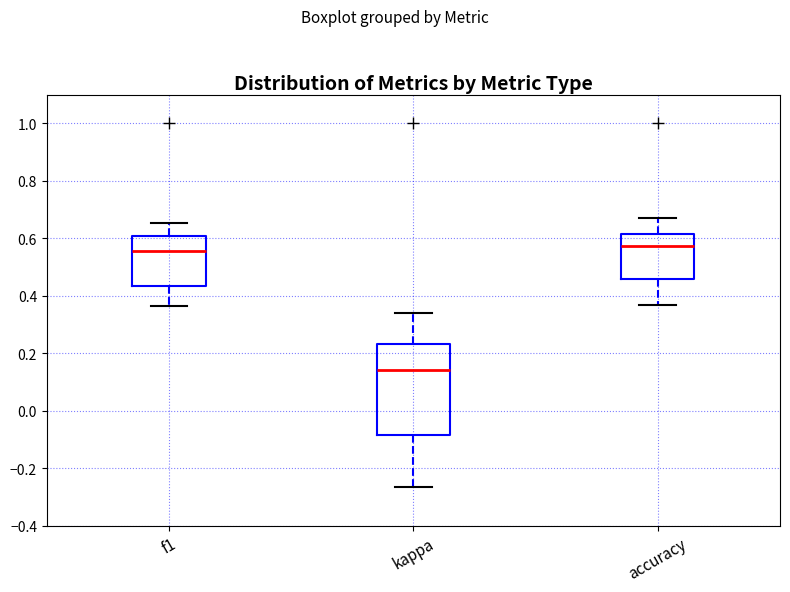

Which box has the lowest median line?

kappa